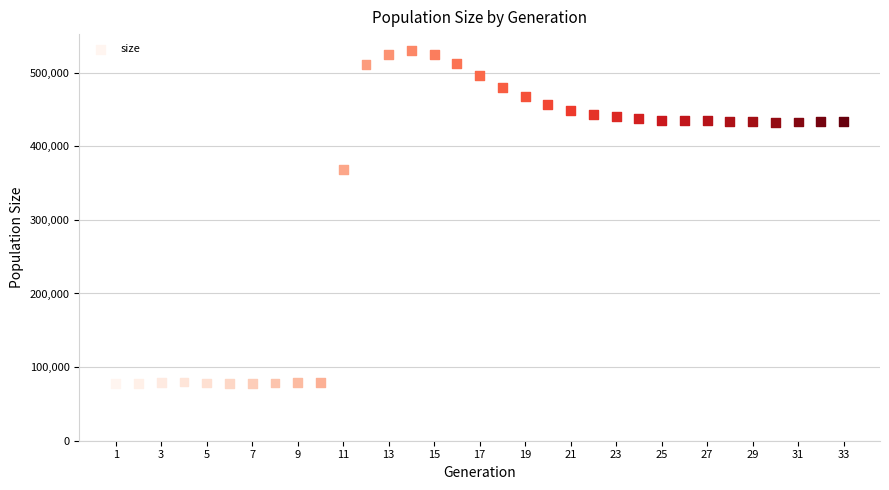

What Y value in the scatter plot is closest to 303723?

367957